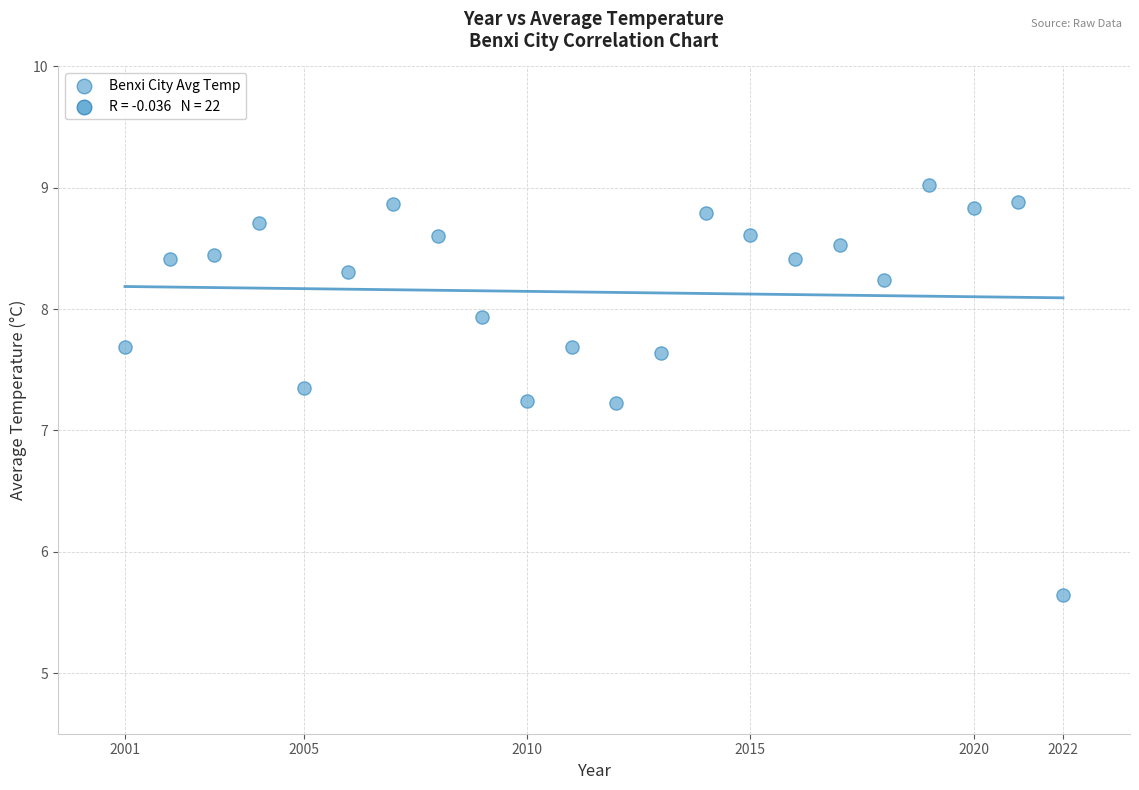

What is the range of X values (max minus min)?

21.0